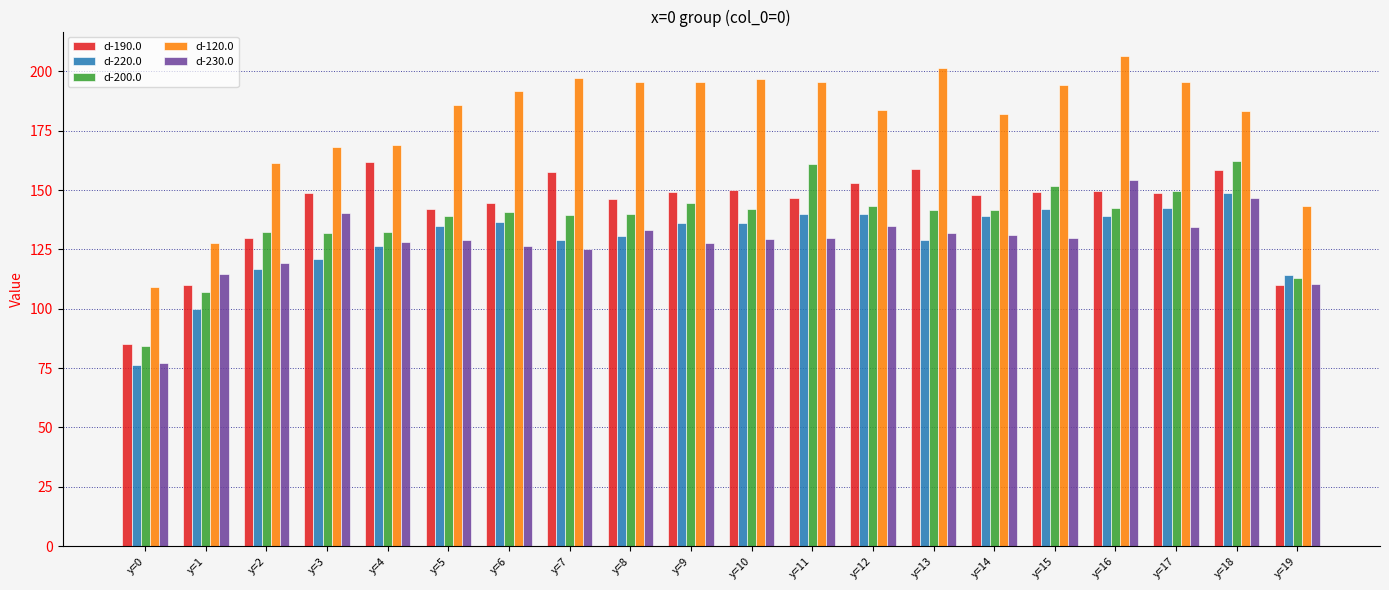

What is the total value across all series at y=9?

753.1